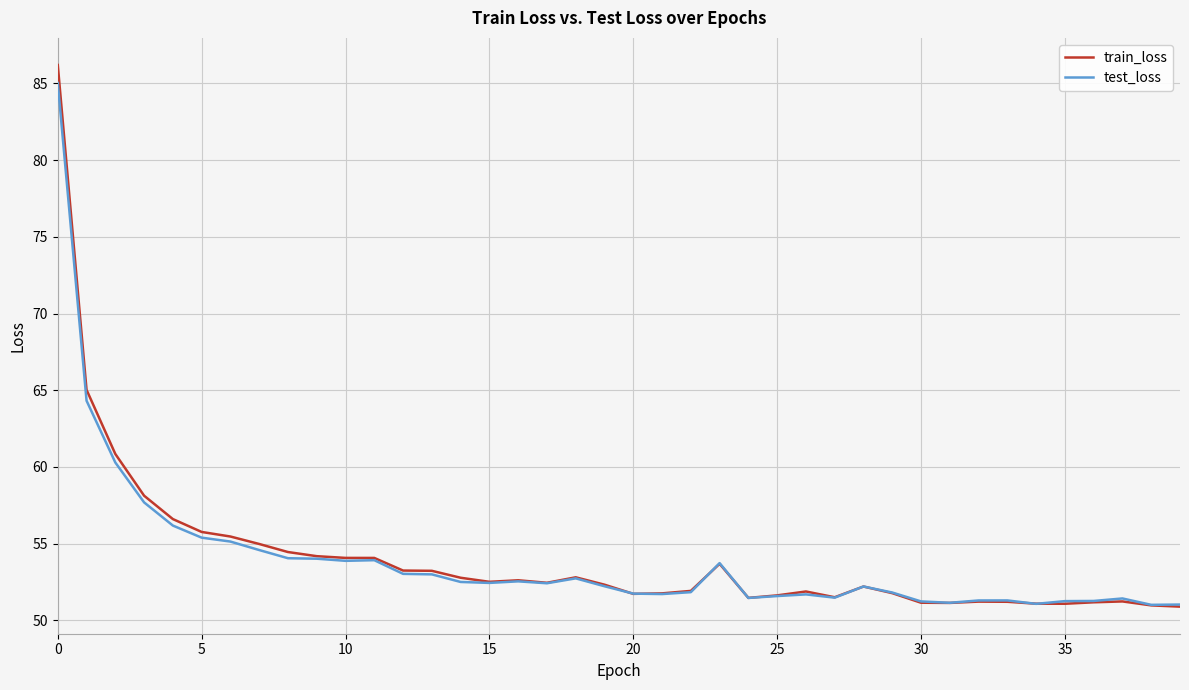

Which series has the largest range (max minus min)?

train_loss